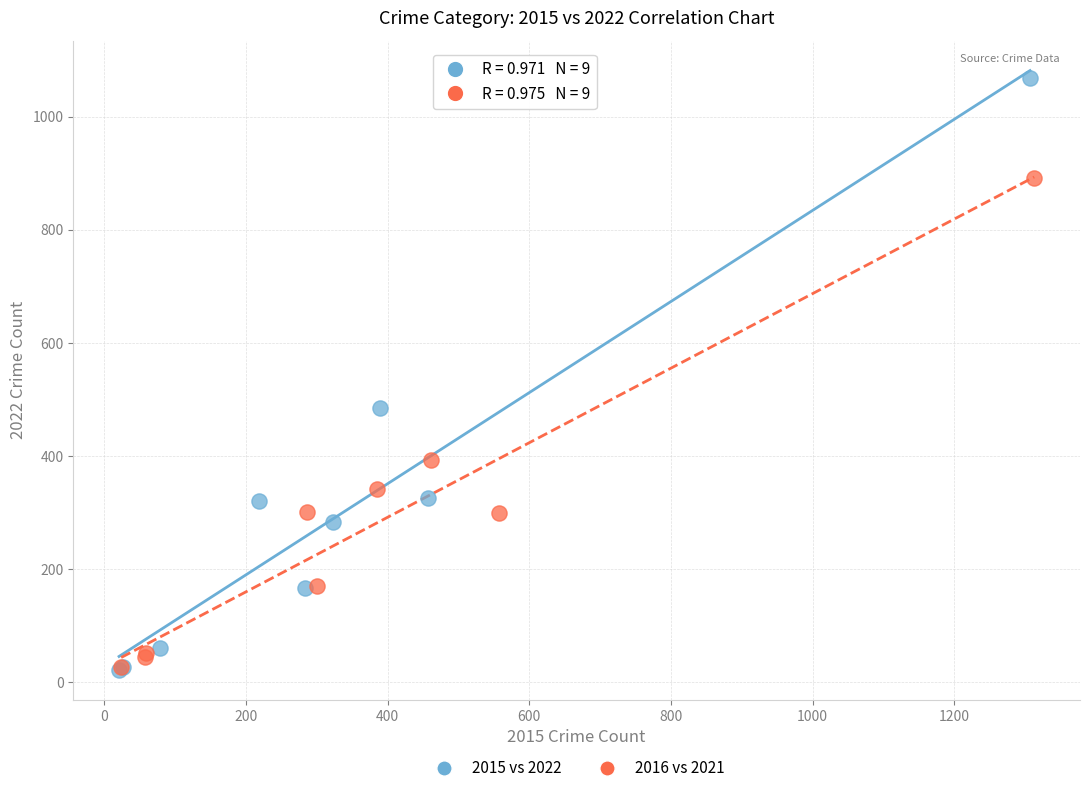

Which series reaches the maximum Y coordinate?

2015 vs 2022